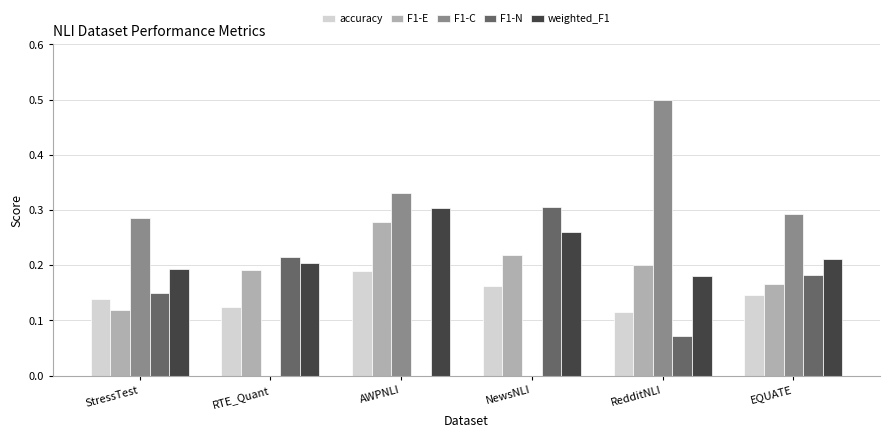

Which category has the highest value in the accuracy series?

AWPNLI